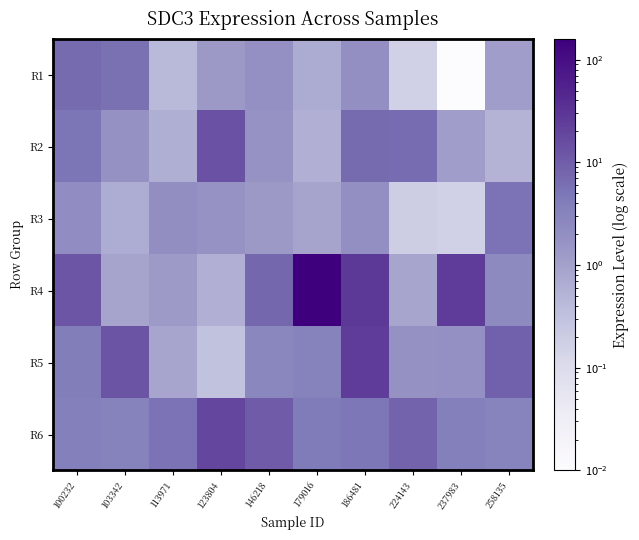

Which series has the widest spread of values?

R4